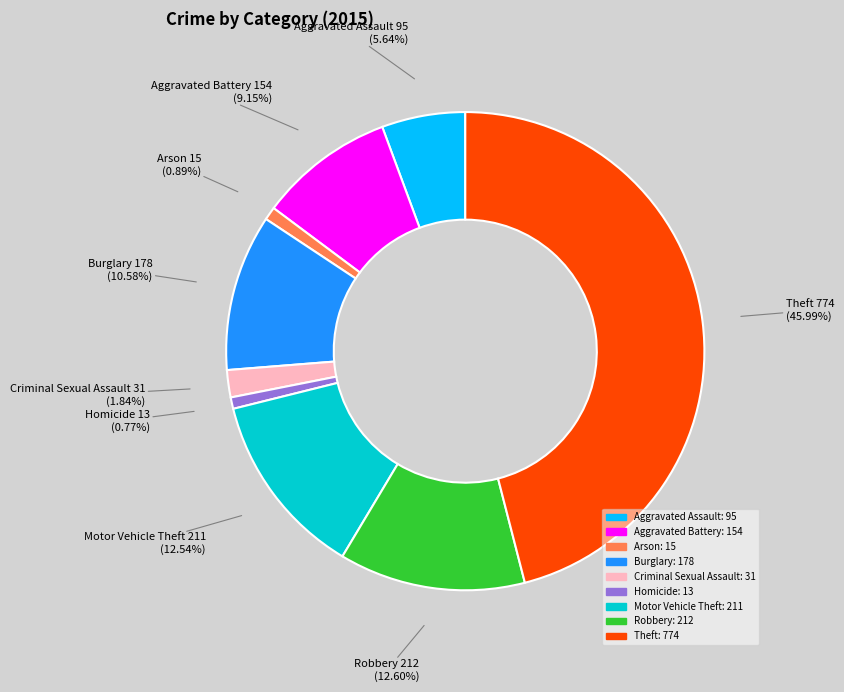

Which slice is the largest?

Theft